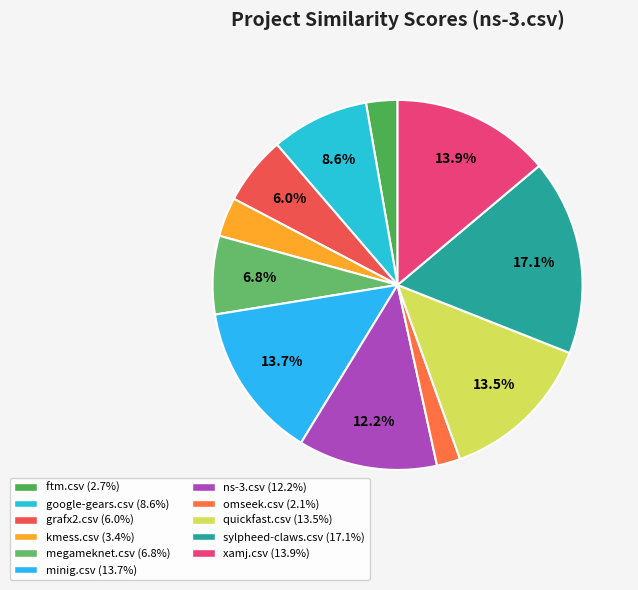

True or false: kmess.csv accounts for 1% of the total.

False